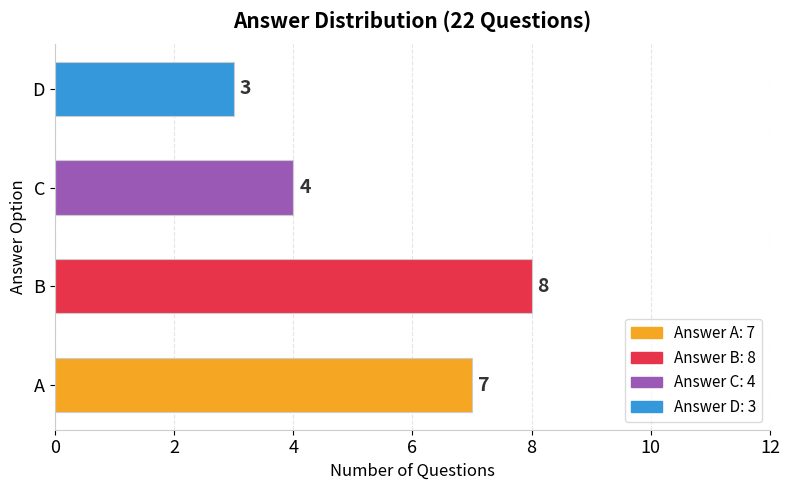

The value at A is 10. True or false?

False